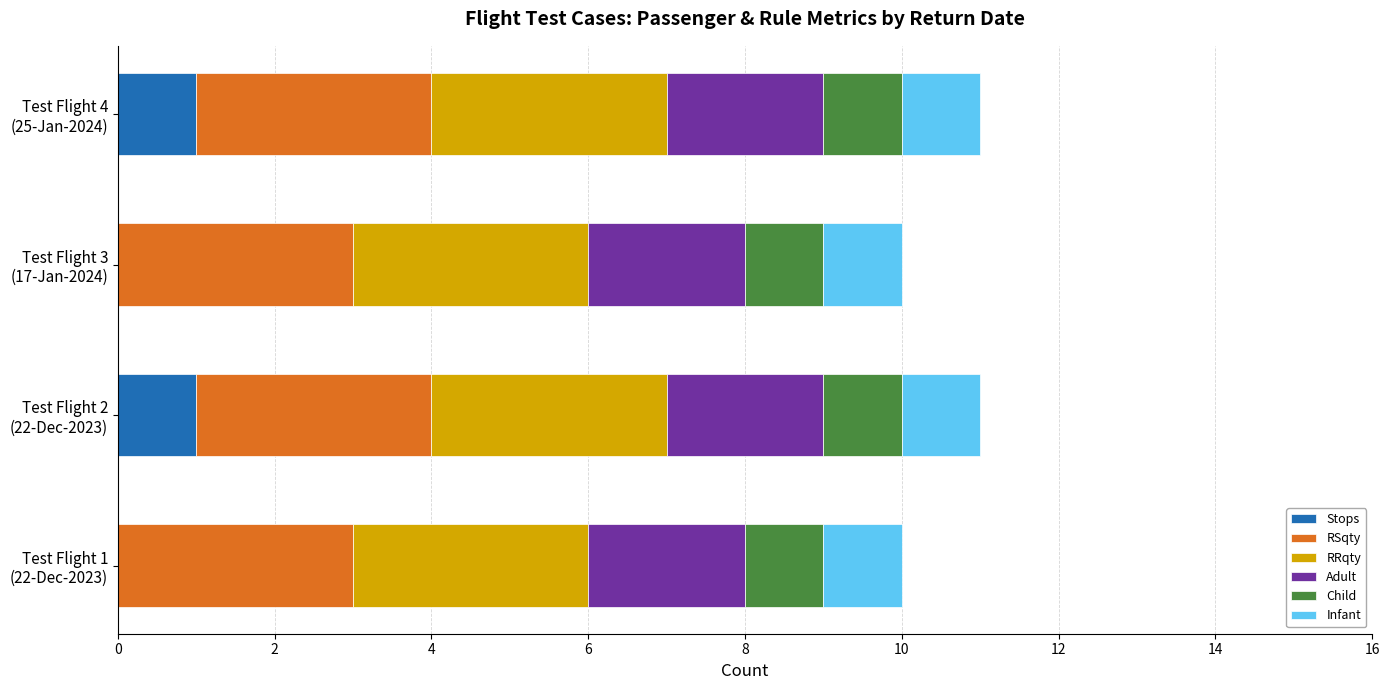

What is the difference between the maximum and second lowest values in the Stops series?

1.0